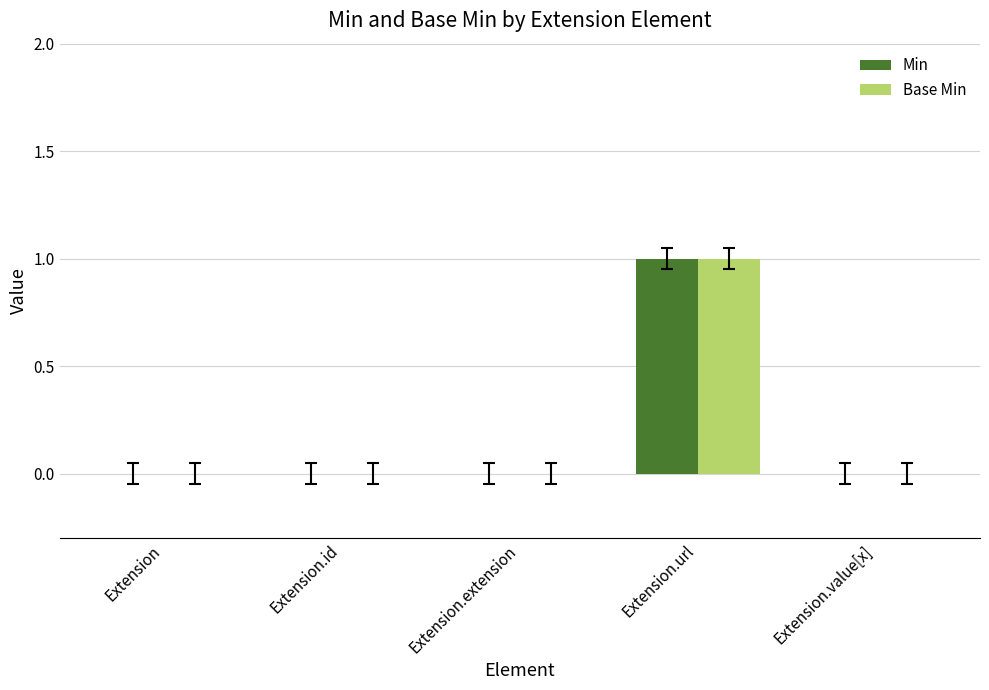

Reading left to right, list all the values displayed in this chart.

Min: Extension=0	Extension.id=0	Extension.extension=0	Extension.url=1	Extension.value[x]=0
Base Min: Extension=0	Extension.id=0	Extension.extension=0	Extension.url=1	Extension.value[x]=0